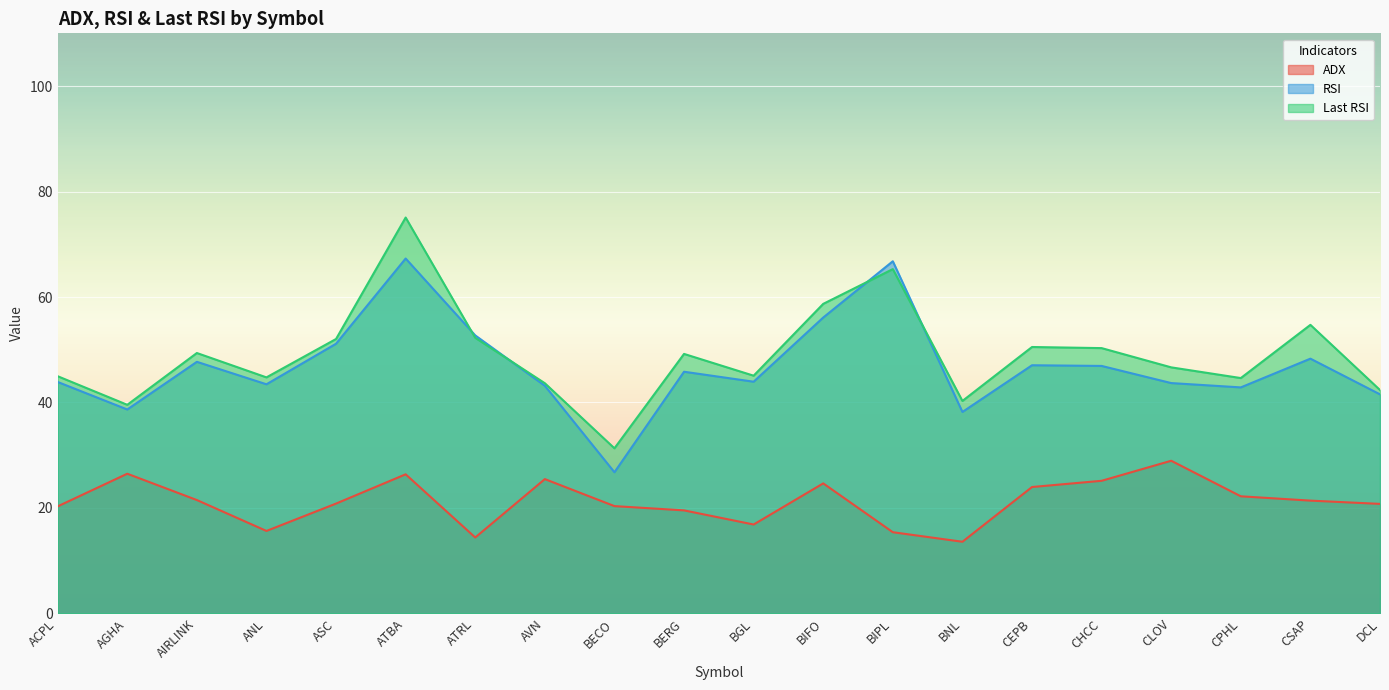

At which label does ADX reach its peak?

CLOV